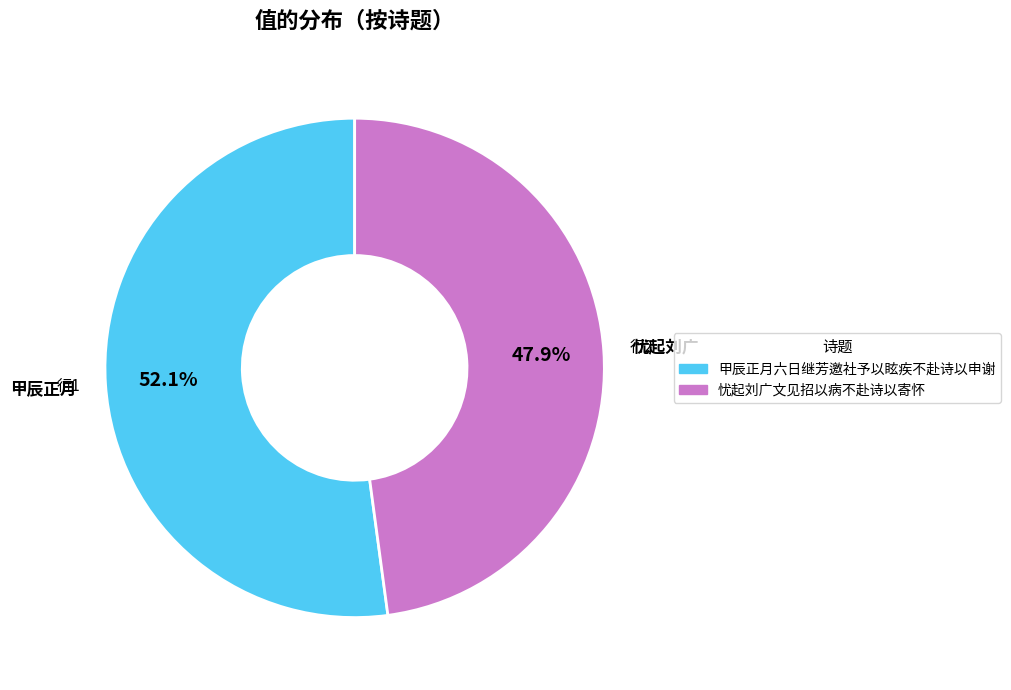

Between 忧起刘广文见招以病不赴诗以寄怀 and 甲辰正月六日继芳邀社予以眩疾不赴诗以申谢, which is larger?

甲辰正月六日继芳邀社予以眩疾不赴诗以申谢